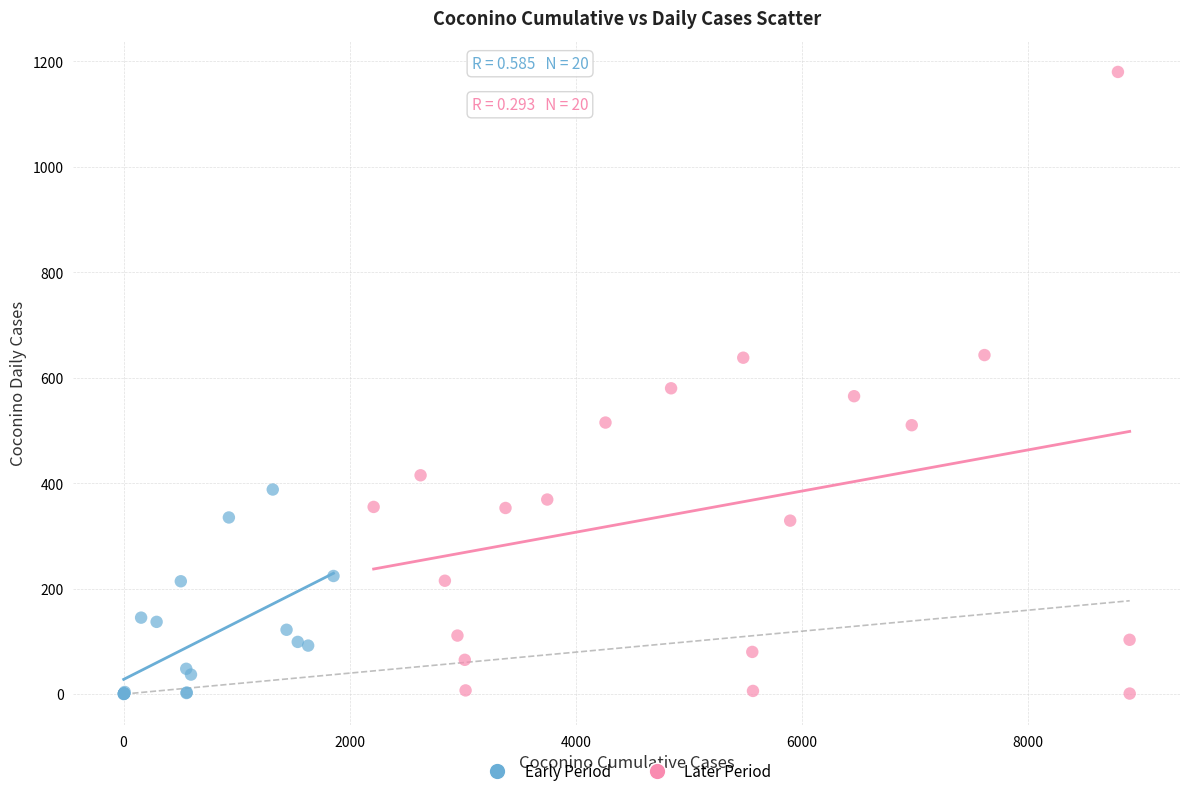

Which series has the widest spread of Y values?

Later Period